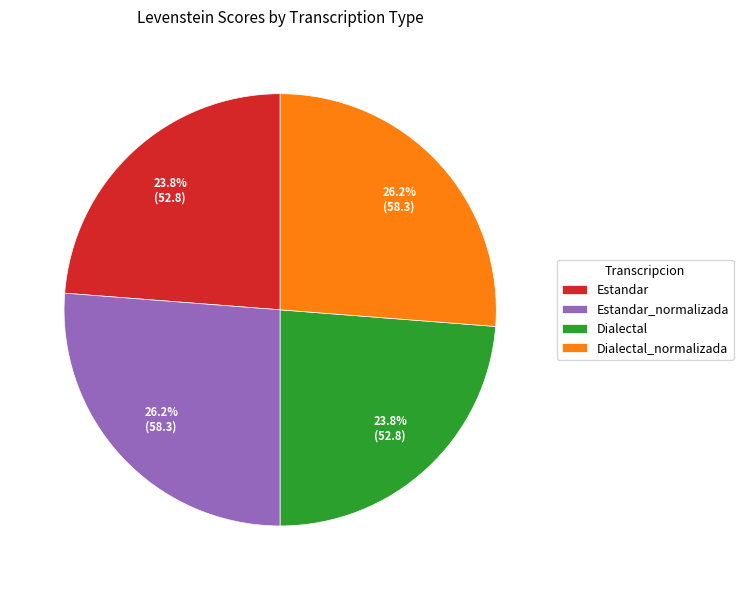

How much of the chart is everything except Estandar_normalizada?

73.8%